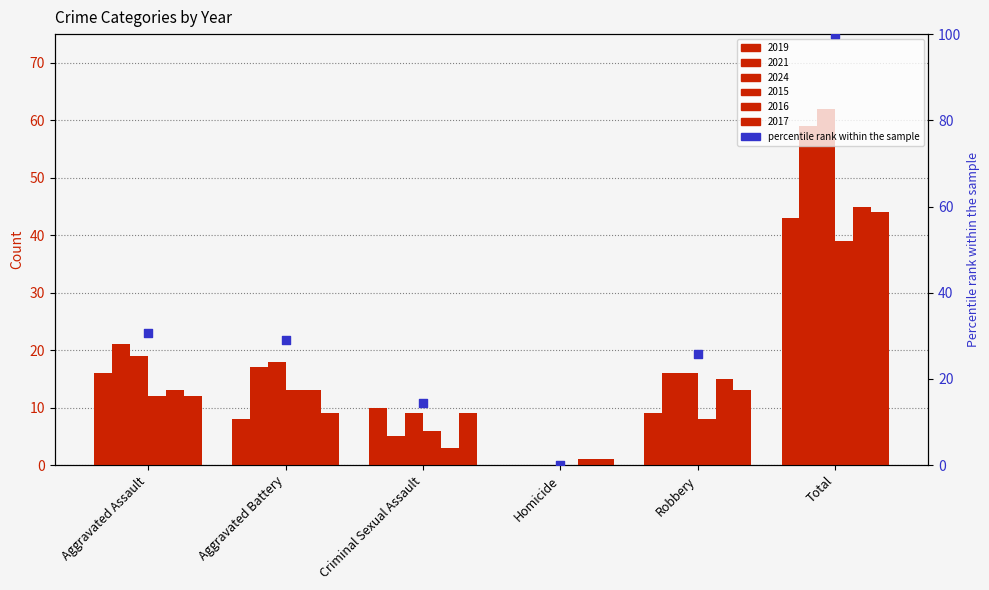

What is the change in value from Criminal Sexual Assault to Homicide?

-14.5